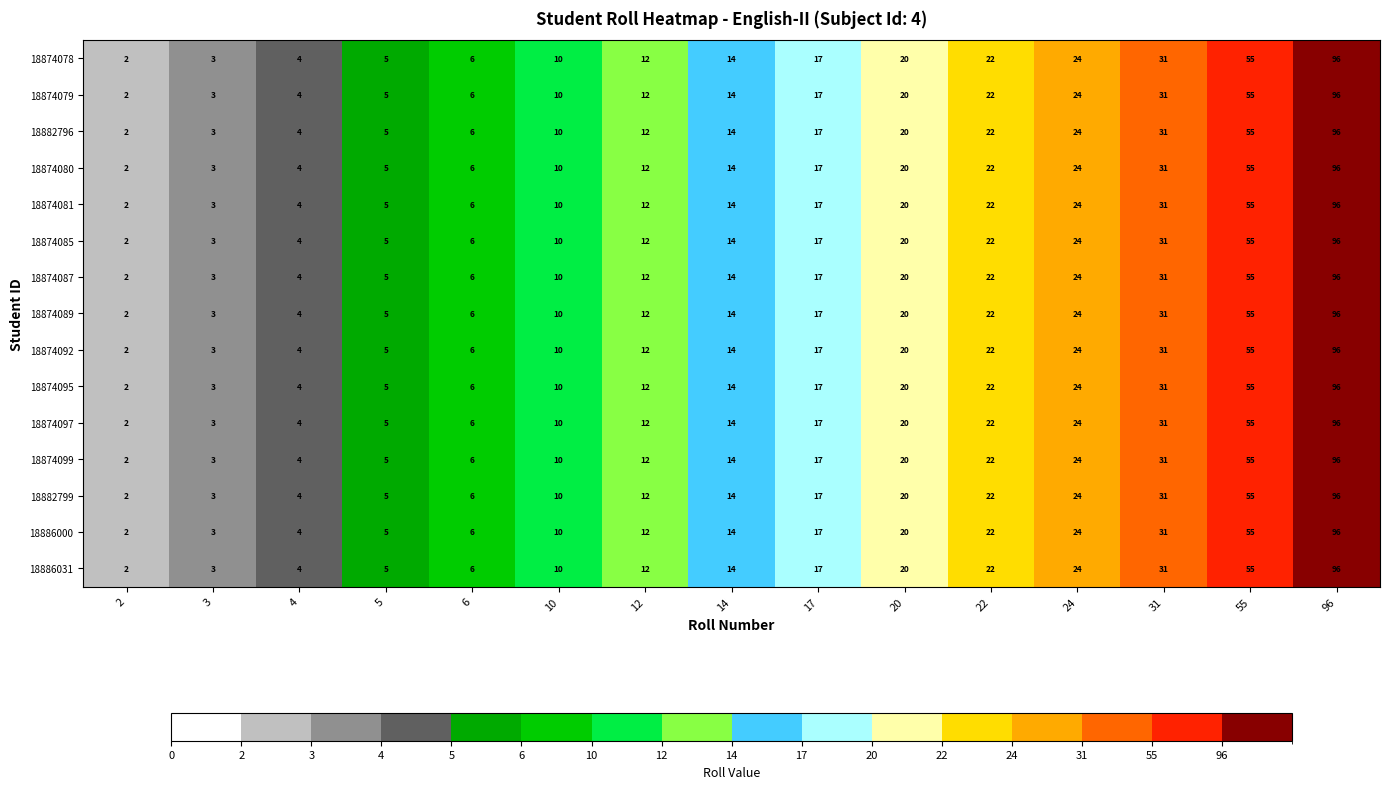

What is the total value across all series at 22?

330